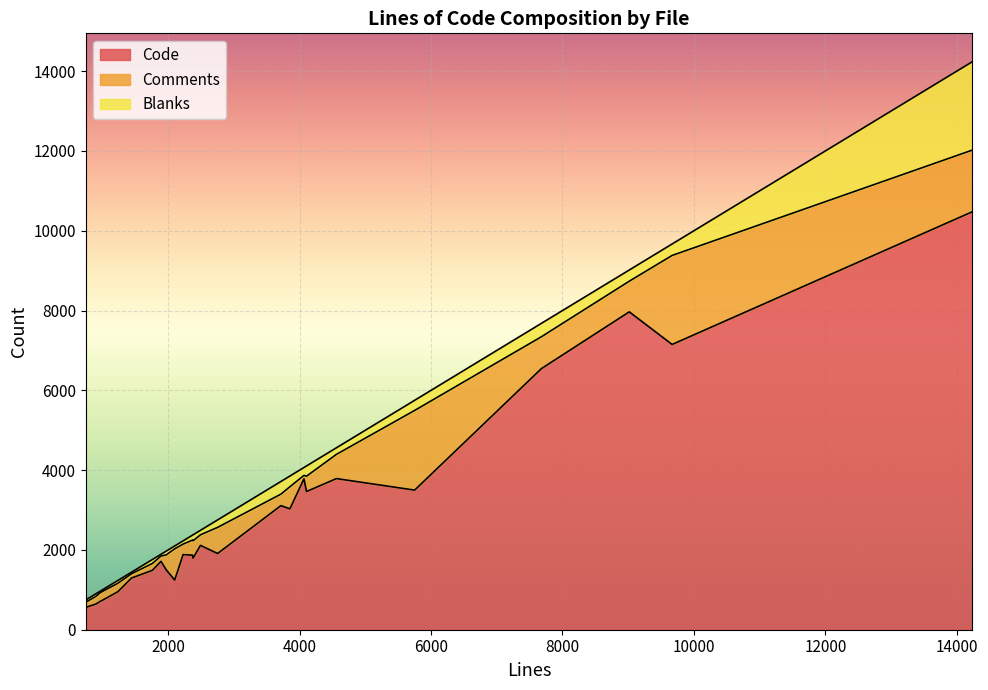

Reading left to right, transcribe all the data shown in this chart.

Code: xwd.c=707	widget.c=7150	tiff.c=3464	threshold.c=1910	statistic.c=3030	quantum-export.c=3781	psd.c=3110	ps.c=1883	property.c=3788	pnm.c=2114	png.c=10476	pcl.c=745	mogrify.c=7967	layer.c=1246	gif.c=1502	fourier.c=1488	feature.c=1868	emf.c=643	draw.c=6544	display.c=1714	cut.c=560	cin.c=953	blob.c=3499	annotate.c=1795	animate.c=1296
Comments: xwd.c=218	widget.c=2231	tiff.c=384	threshold.c=655	statistic.c=553	quantum-export.c=87	psd.c=288	ps.c=262	property.c=607	pnm.c=265	png.c=1545	pcl.c=221	mogrify.c=768	layer.c=782	gif.c=373	fourier.c=172	feature.c=380	emf.c=192	draw.c=799	display.c=133	cut.c=129	cin.c=212	blob.c=1997	annotate.c=435	animate.c=108
Blanks: xwd.c=38	widget.c=287	tiff.c=257	threshold.c=187	statistic.c=269	quantum-export.c=198	psd.c=317	ps.c=82	property.c=165	pnm.c=112	png.c=2215	pcl.c=41	mogrify.c=281	layer.c=71	gif.c=95	fourier.c=99	feature.c=123	emf.c=64	draw.c=336	display.c=44	cut.c=57	cin.c=70	blob.c=254	annotate.c=149	animate.c=39